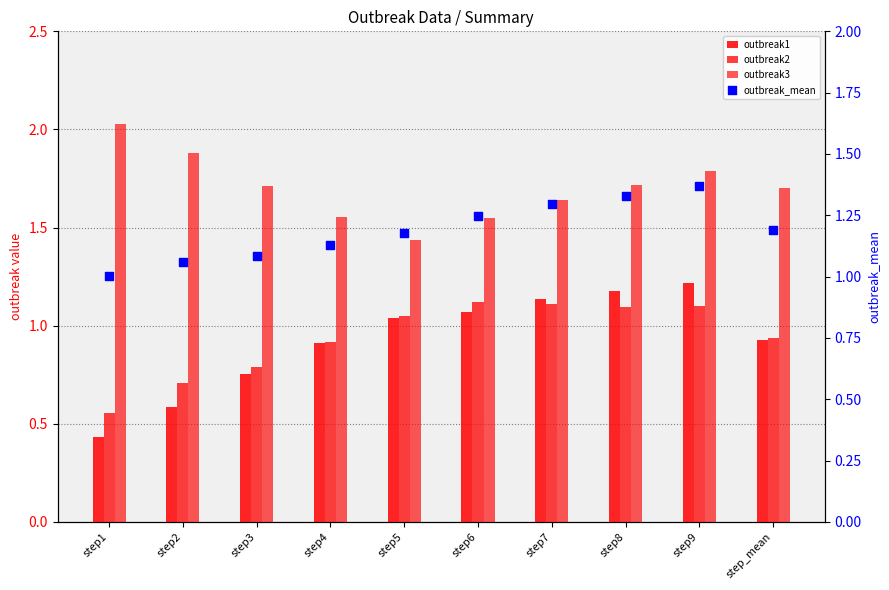

At which category is the sum across all series the highest?

step9